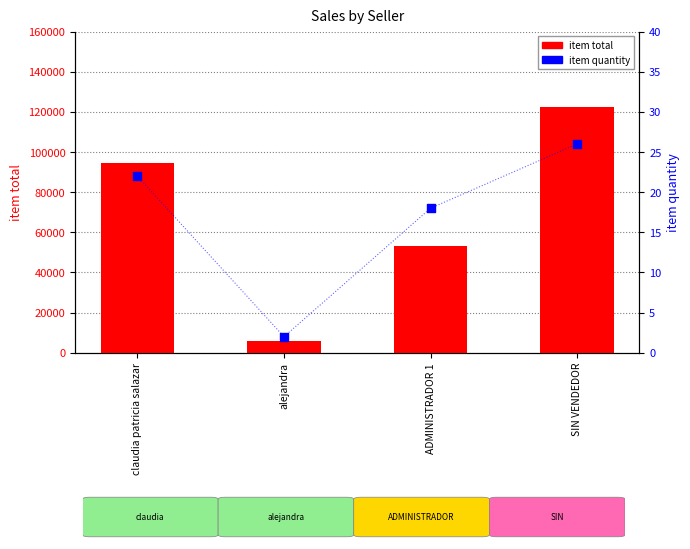

What is the total value across all series at claudia patricia salazar?

94622